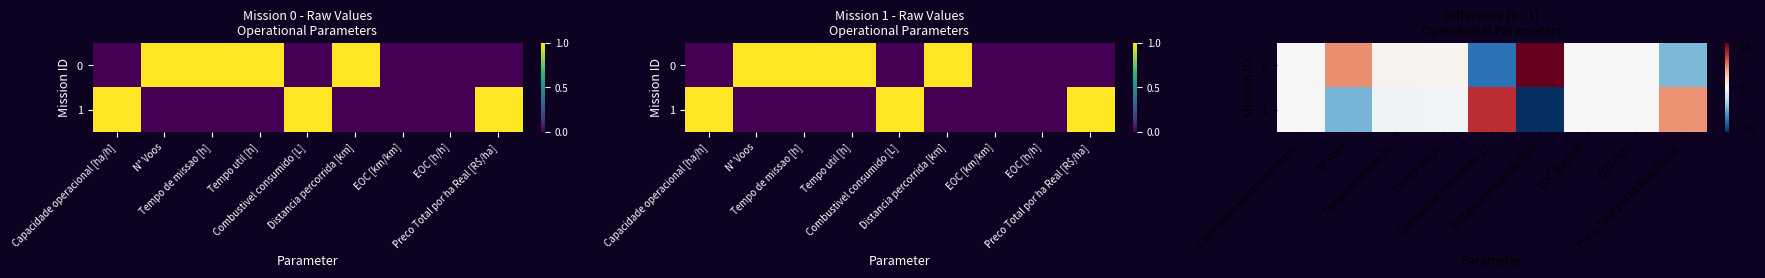

At Combustivel consumido [L], list the series in order from largest to smallest.

1, 0